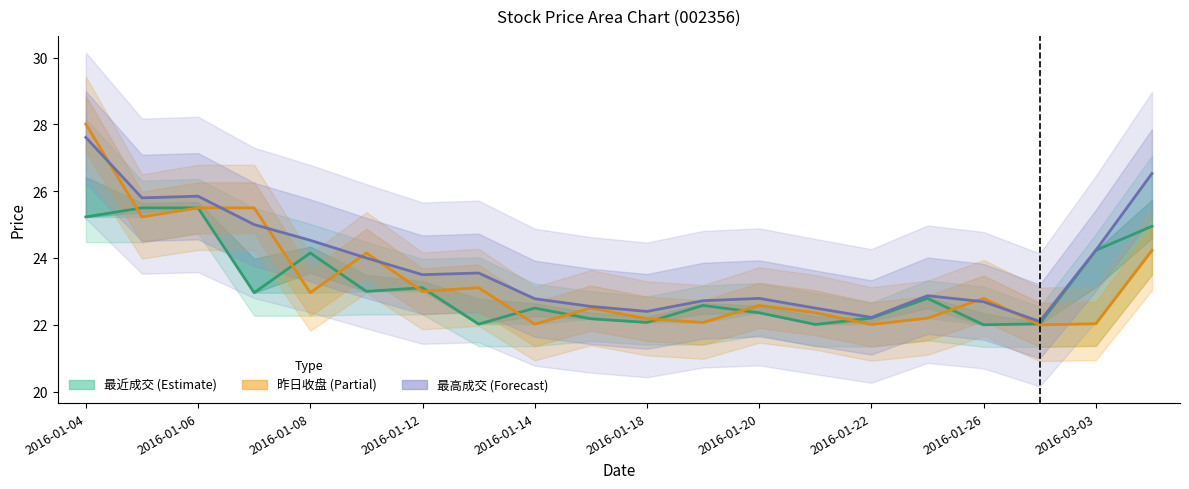

Is it true that 最高成交 (Forecast) equals 13.4 at 15?

False